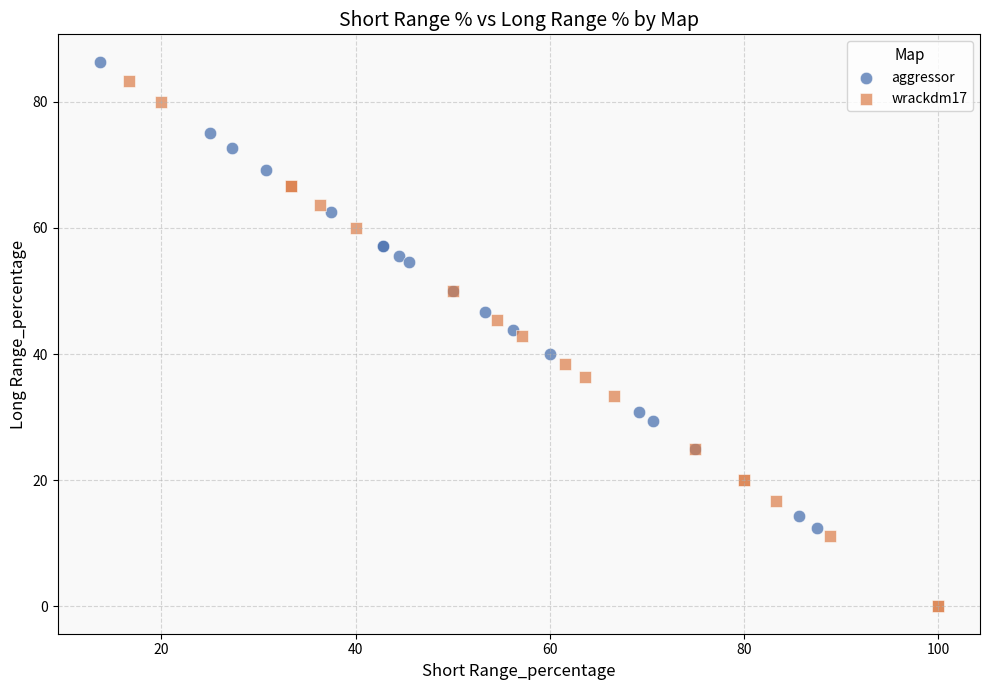

Which series has the widest spread of Y values?

wrackdm17